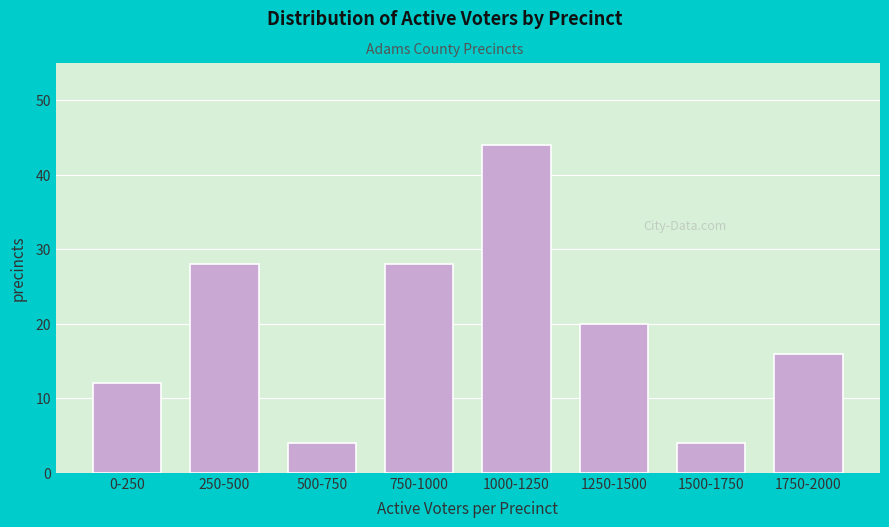

Reading right to left, extract all data points from this chart.

1750-2000=16	1500-1750=4	1250-1500=20	1000-1250=44	750-1000=28	500-750=4	250-500=28	0-250=12